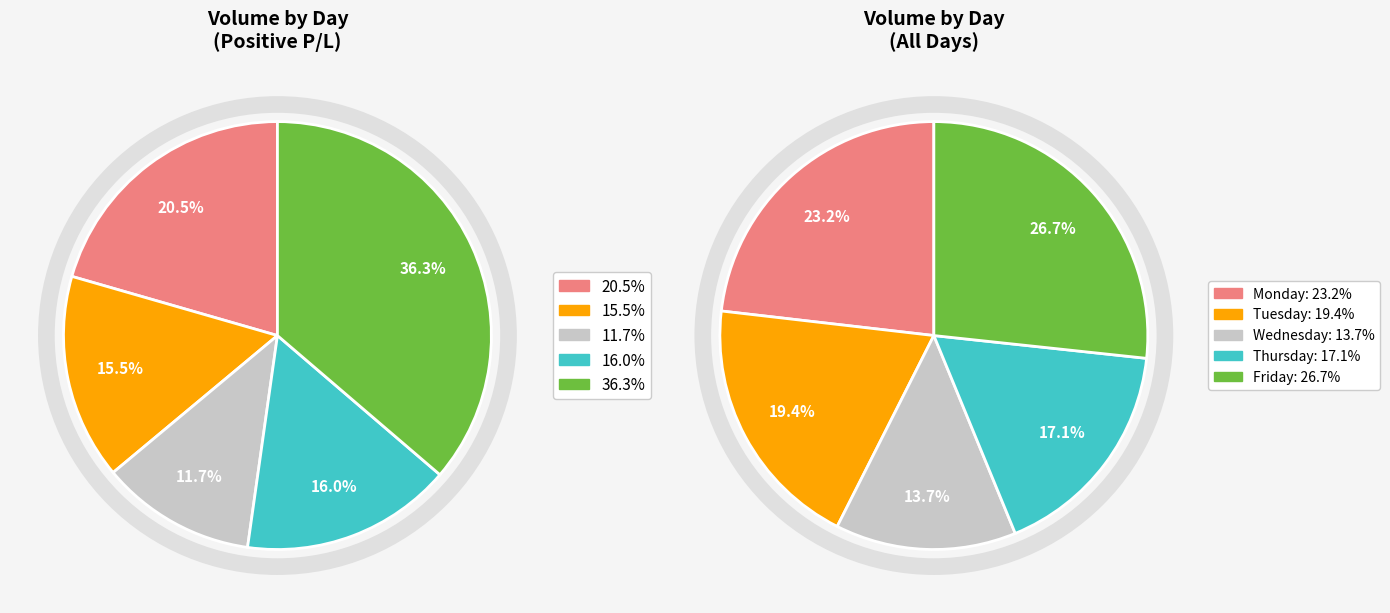

How many segments does this pie chart have?

5